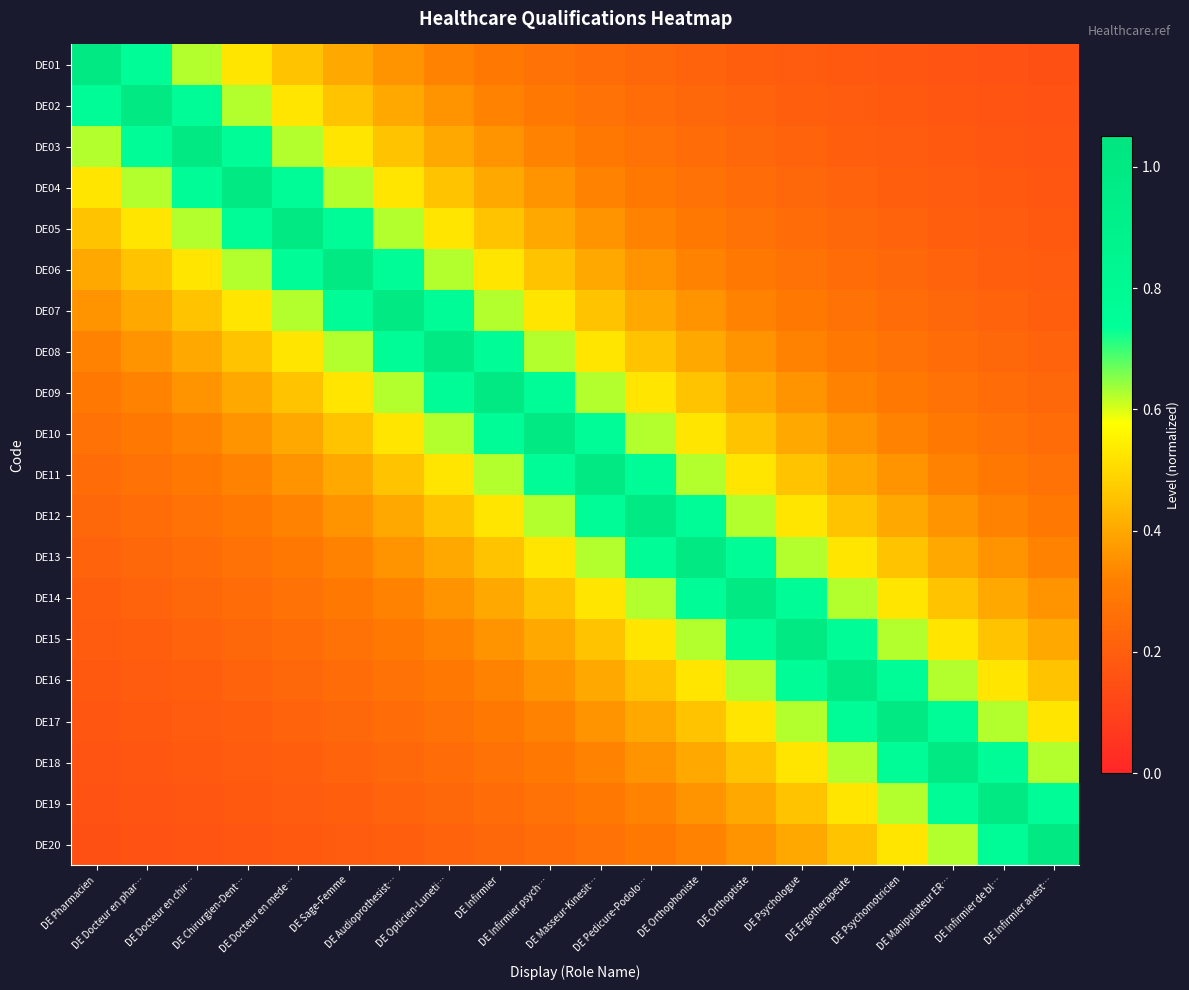

Count the number of data series in this chart.

20